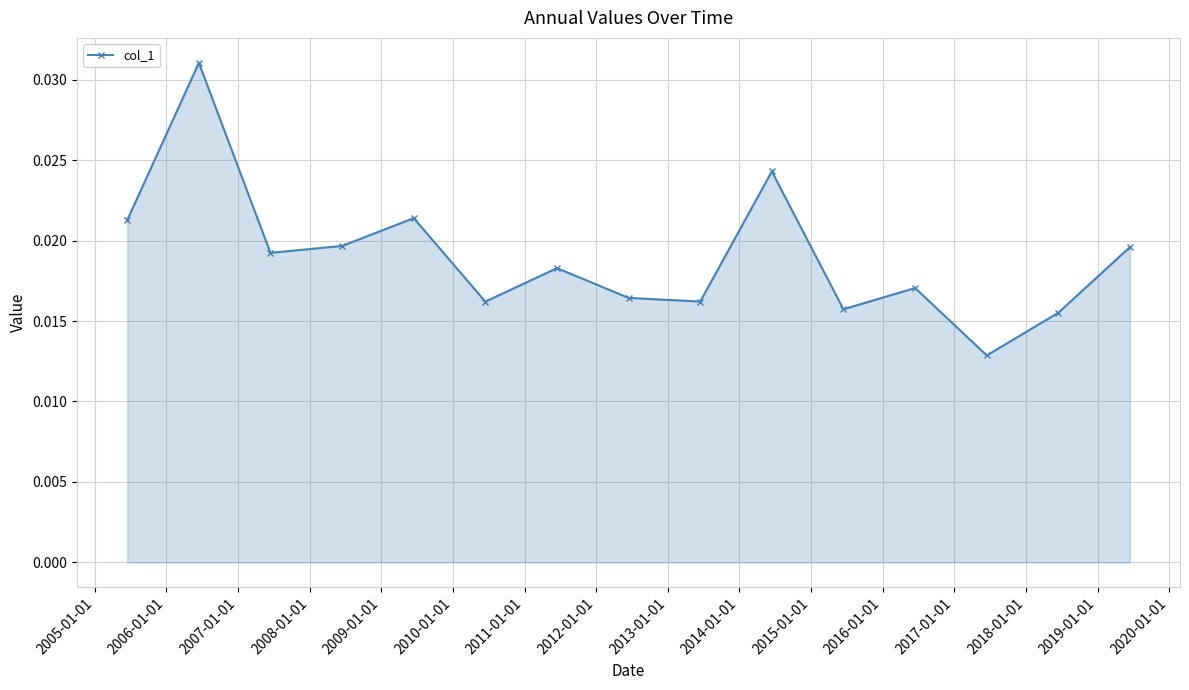

How many values are between 0 and 1?

15